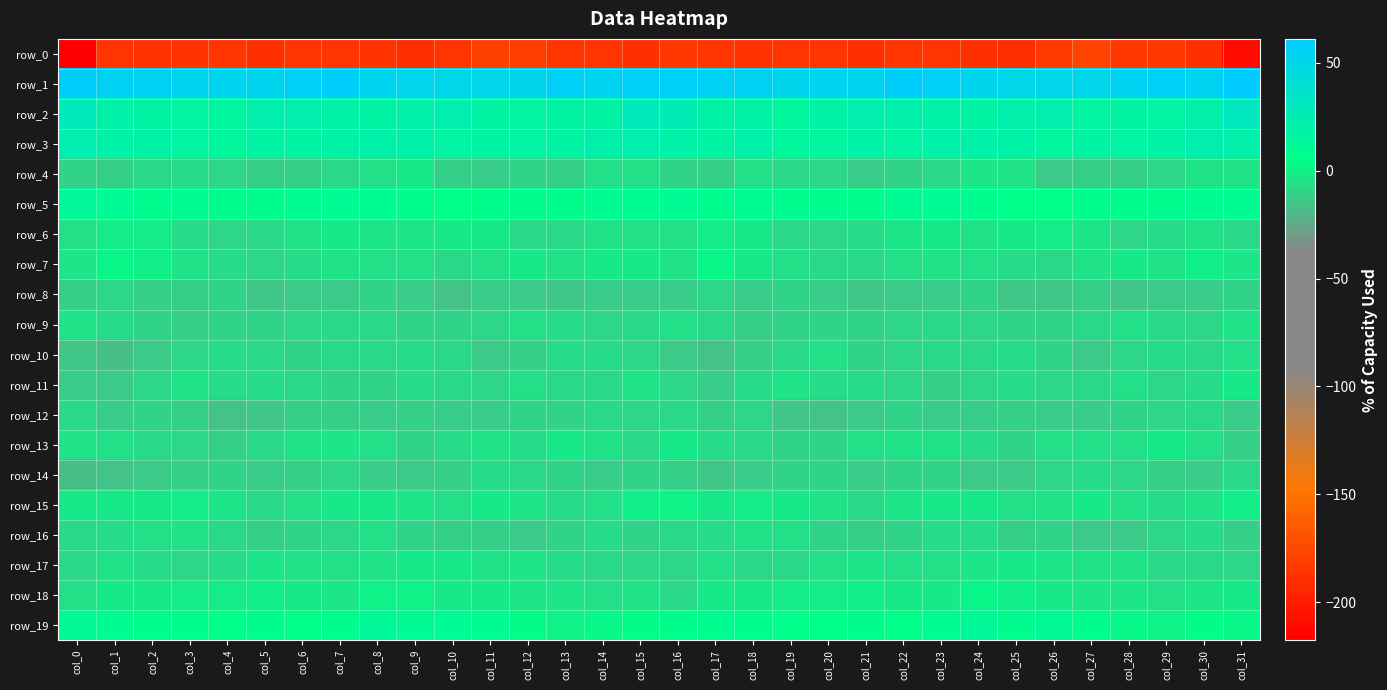

The value of row_10 at col_20 is -5.9. True or false?

True